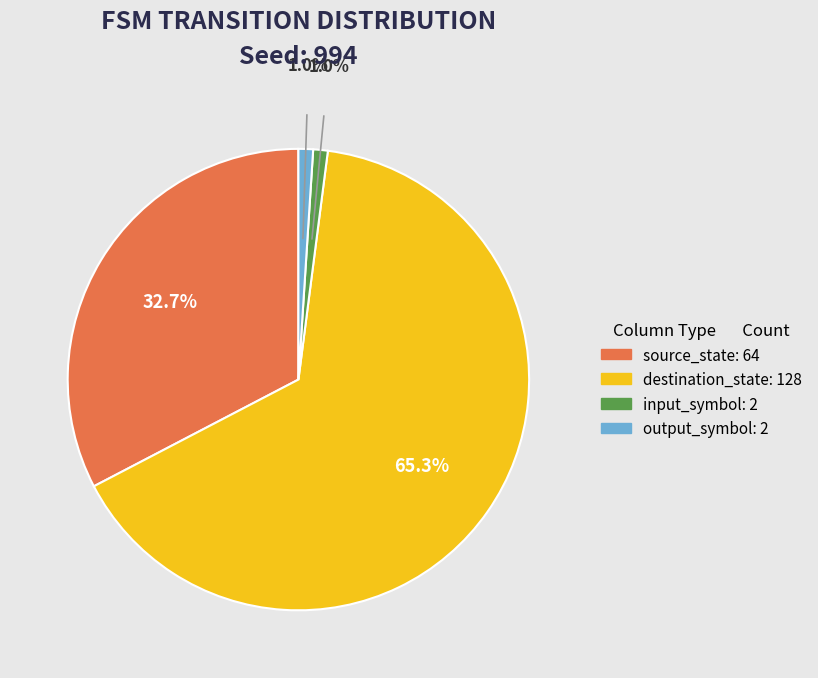

Do output_symbol and input_symbol together represent more than half of the pie?

No